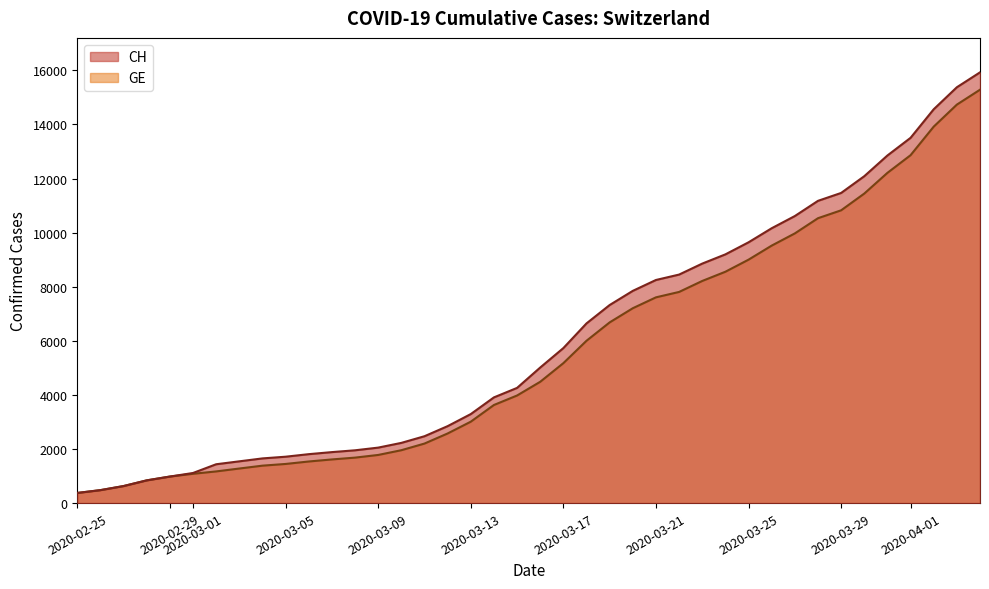

What is the highest value of the GE series?

15284